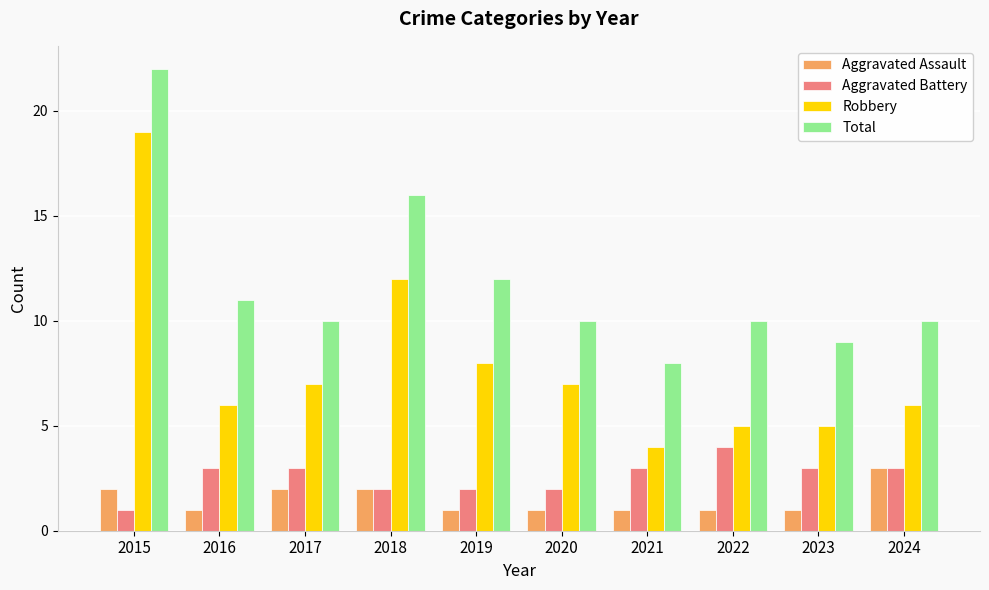

What value does the Aggravated Assault series have at 2019?

1